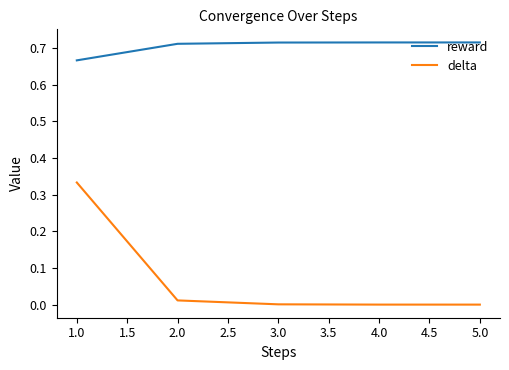

How many lines are shown in the chart?

2